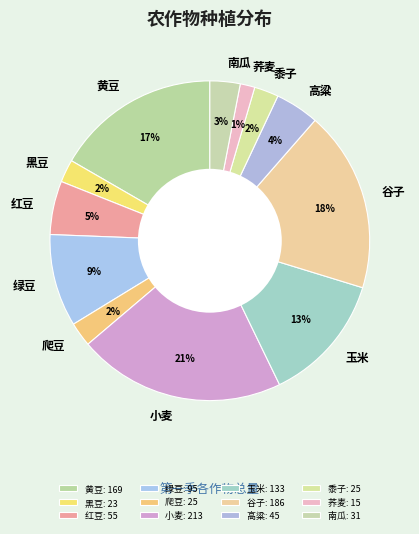

How many segments does this pie chart have?

12